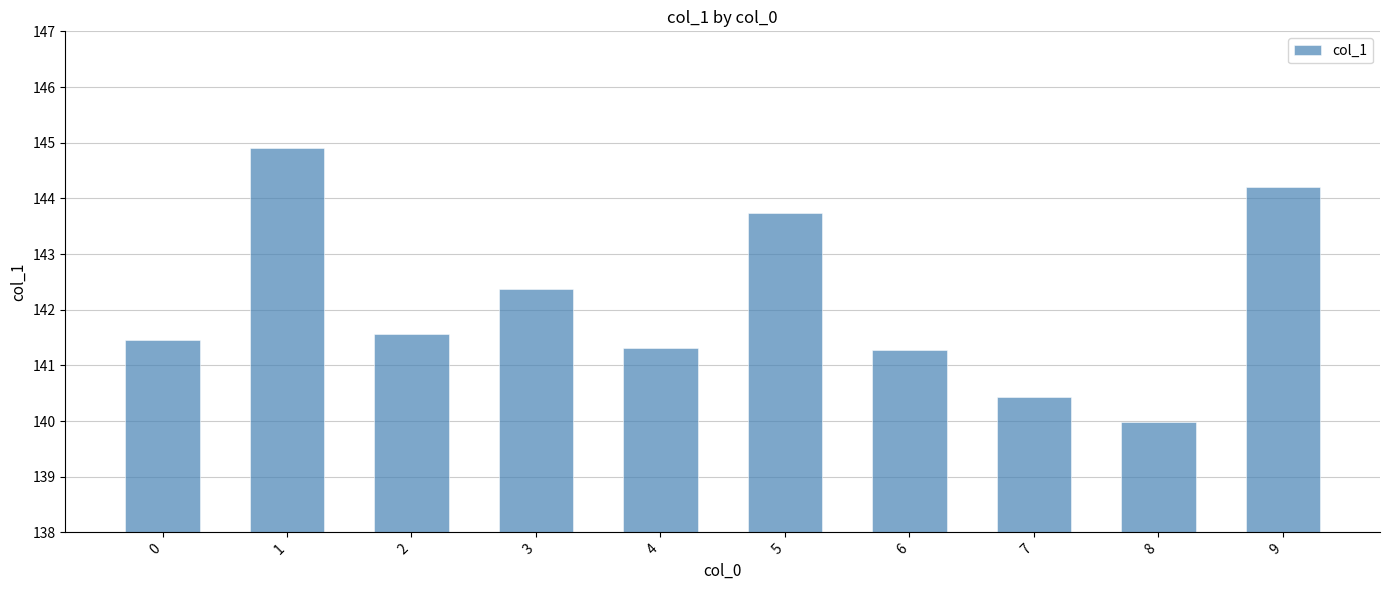

What is the sum of the values at 0 and 7?

281.9